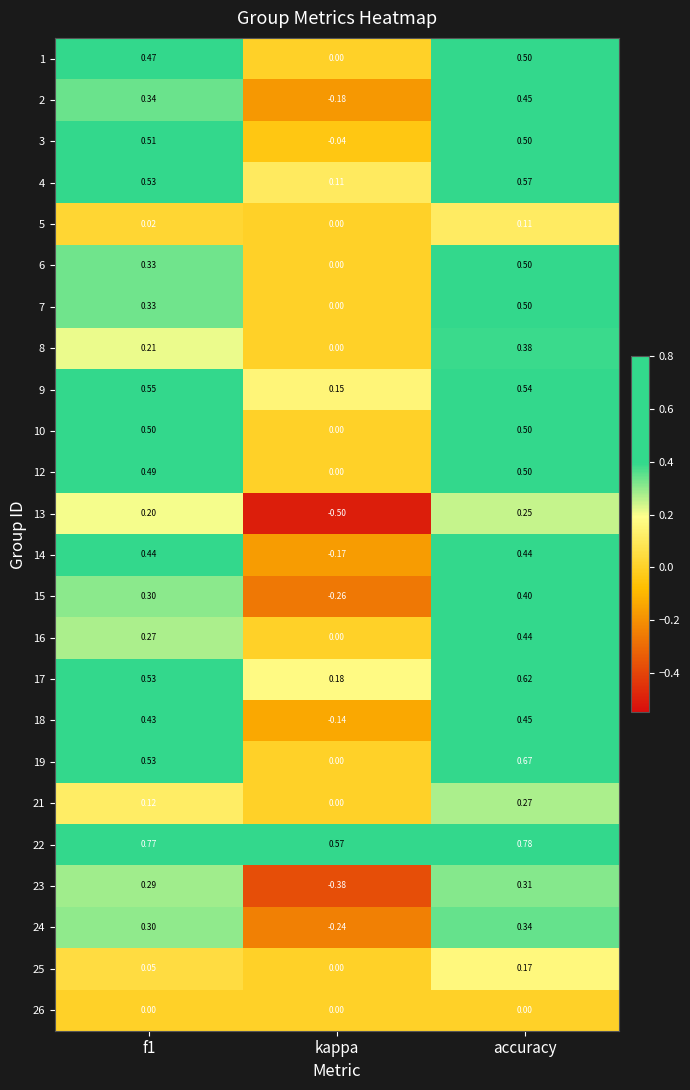

At which label is 8 closest to 0?

kappa